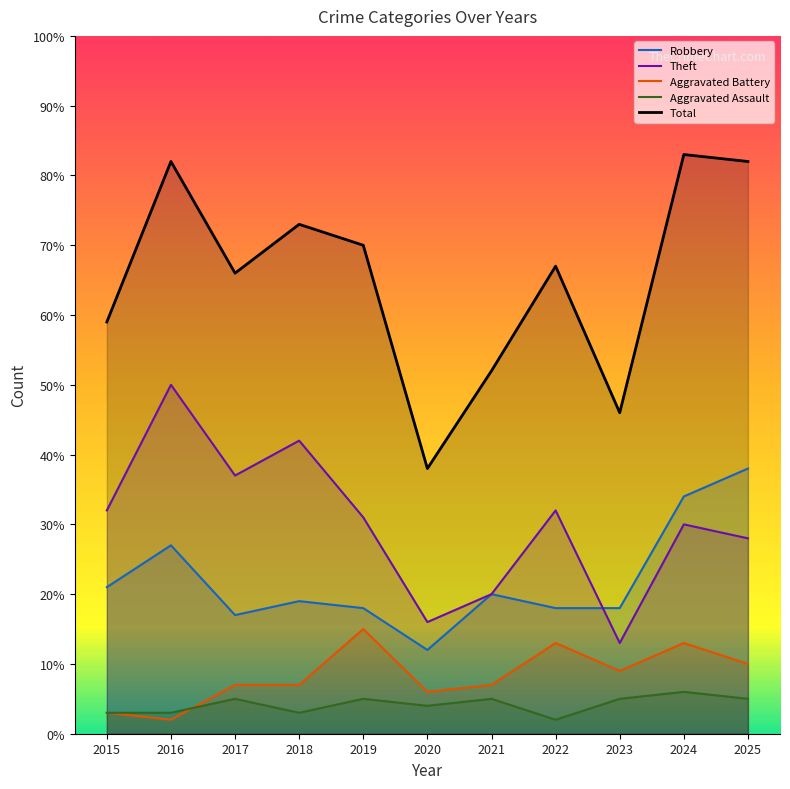

How many lines are shown in the chart?

5